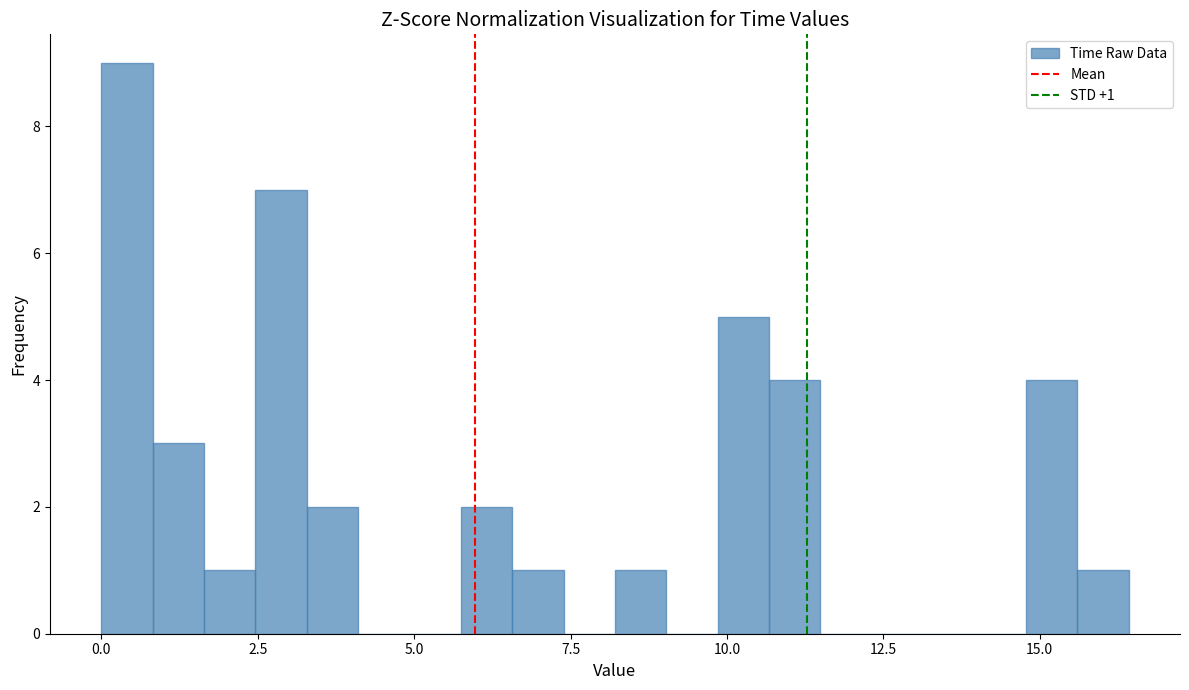

Read against the x-axis, roughly where is the centre of the tallest bar?

0.5